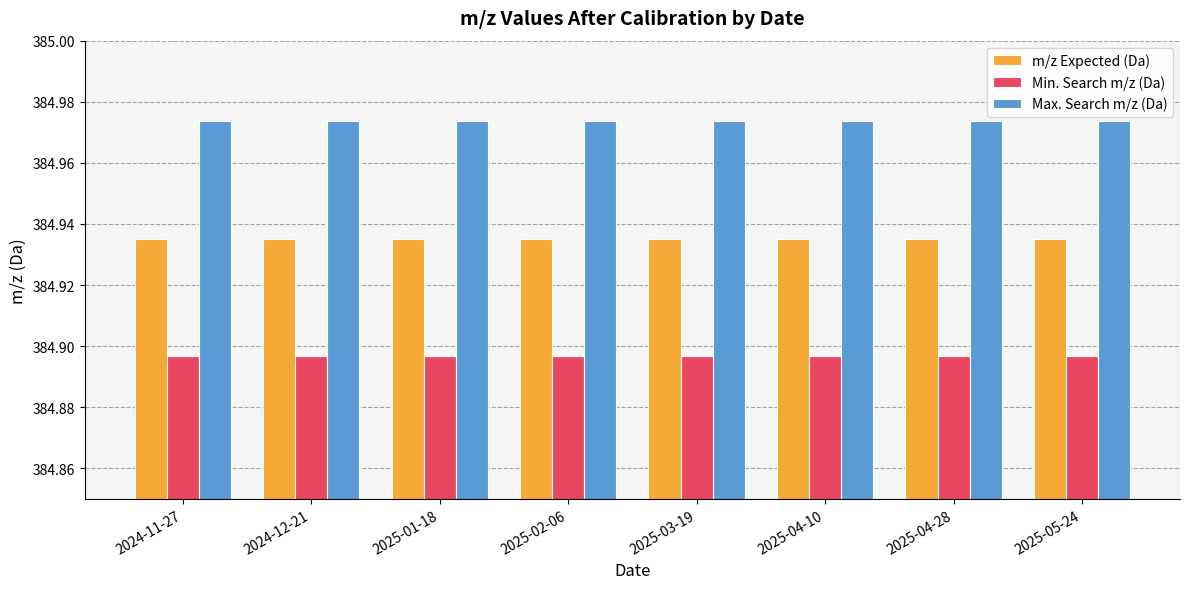

What is the sum of the Min. Search m/z (Da) values at 2025-03-19 and 2025-05-24?

769.8